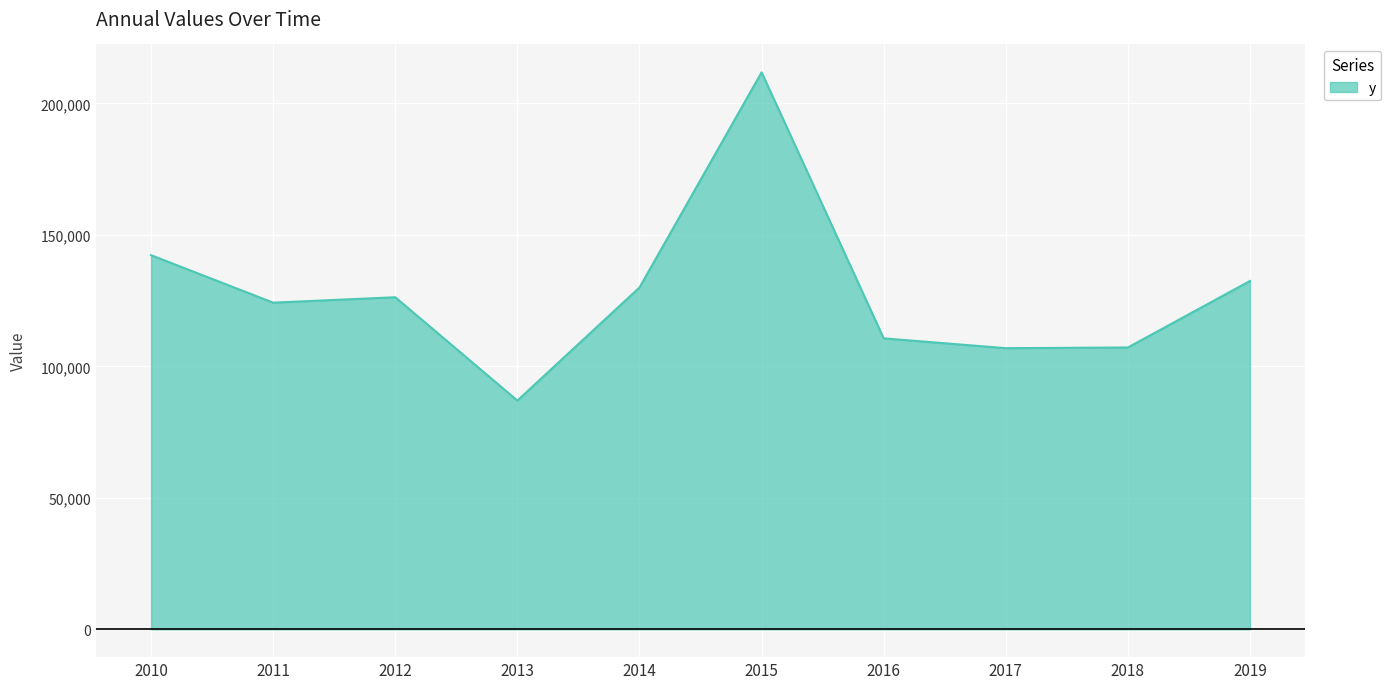

What value does the data have at 2013, to the nearest 100?

87000